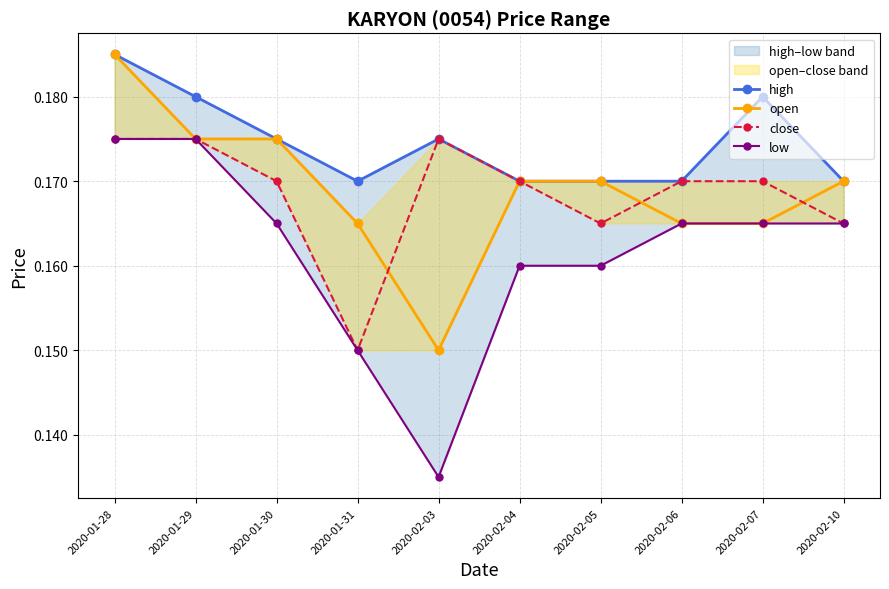

At which category does close reach its first local valley?

2020-01-31